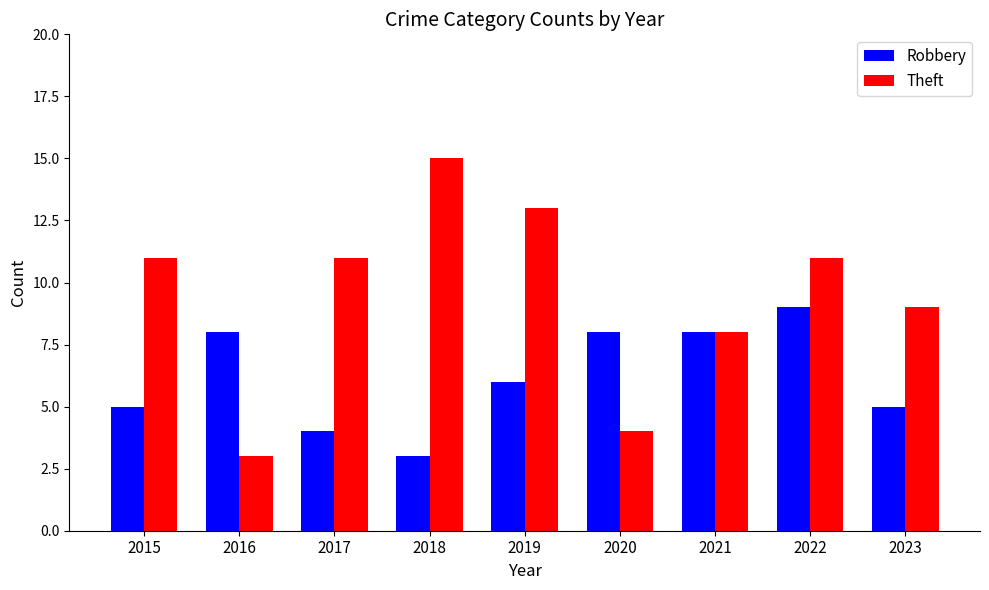

Reading left to right, what are all the values shown in this chart?

Robbery: 5	8	4	3	6	8	8	9	5
Theft: 11	3	11	15	13	4	8	11	9